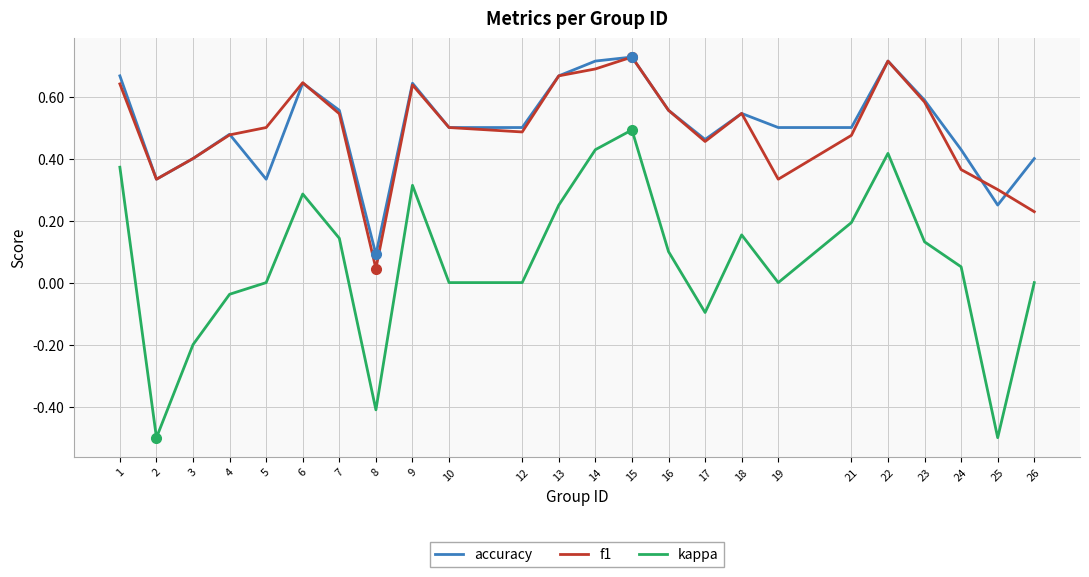

At which category is the sum across all series the highest?

15